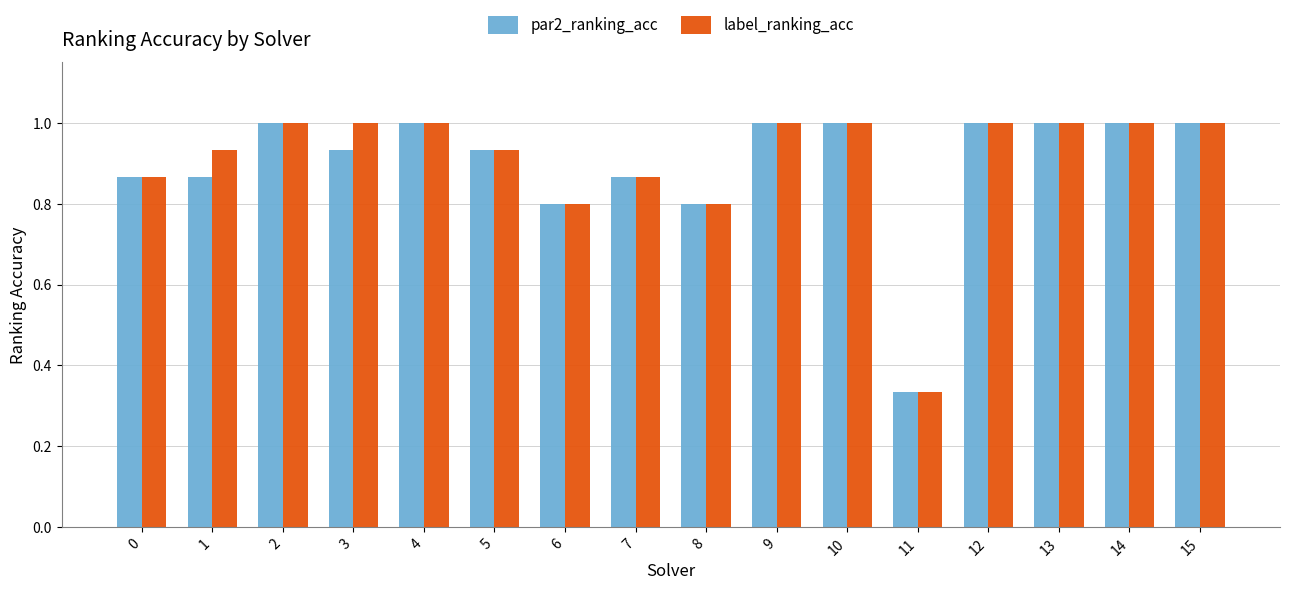

At how many categories does at least one series exceed 0?

16